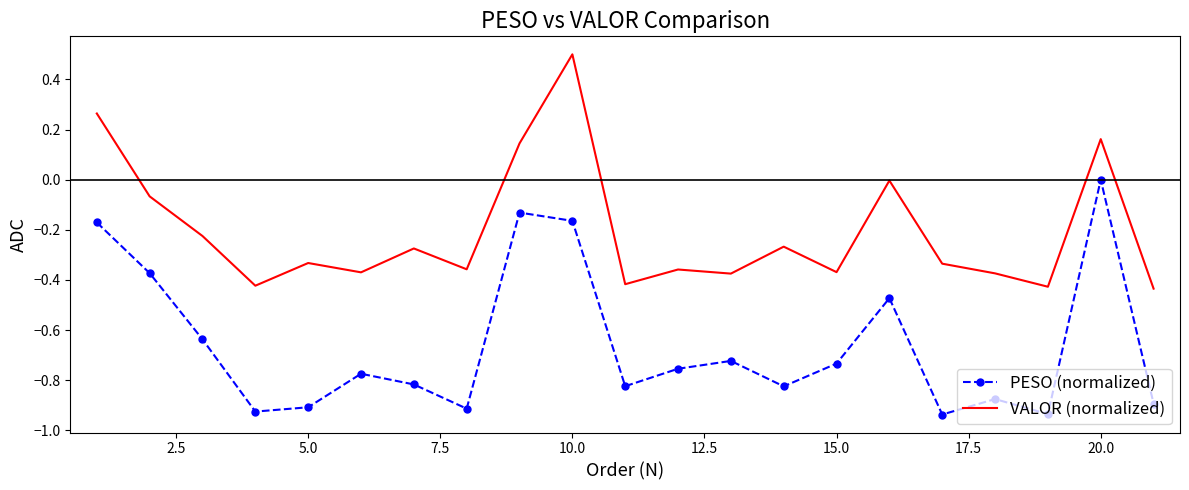

Rank the series by their maximum value, from lowest to highest.

PESO (normalized), VALOR (normalized)